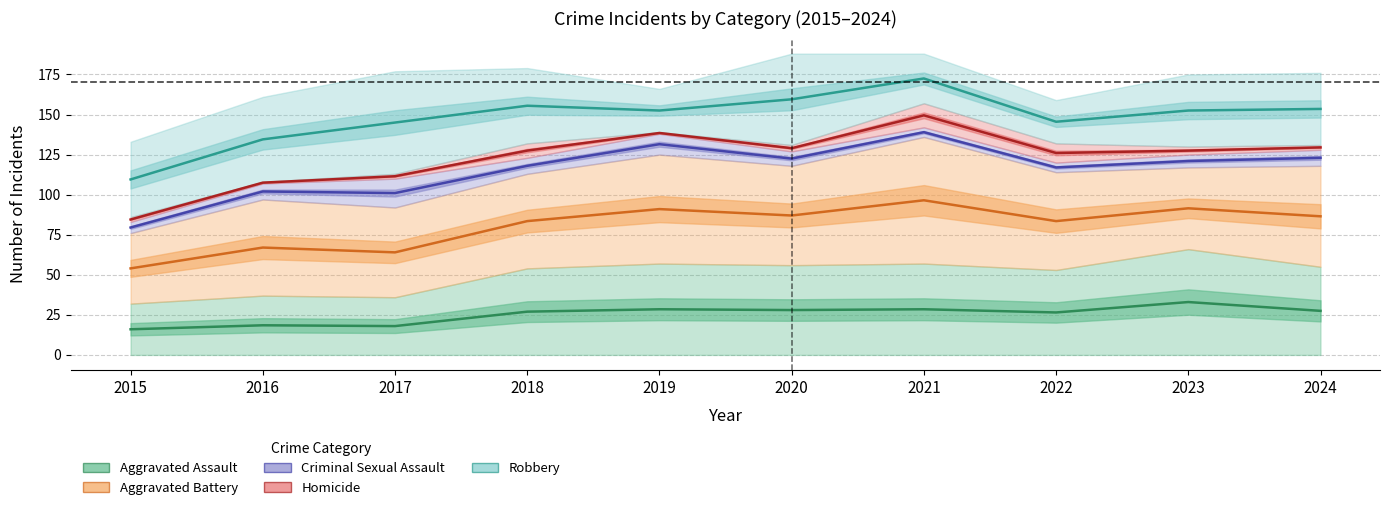

Which series has the largest range (max minus min)?

Homicide